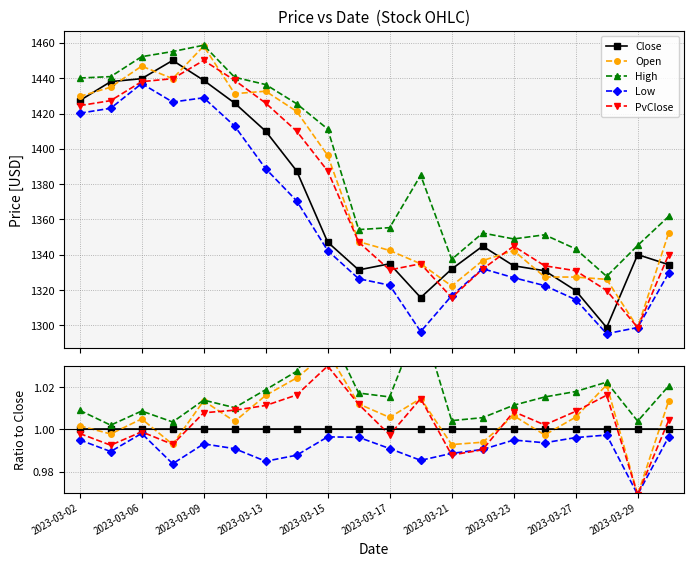

True or false: Open has more than 0 interior local peaks.

True